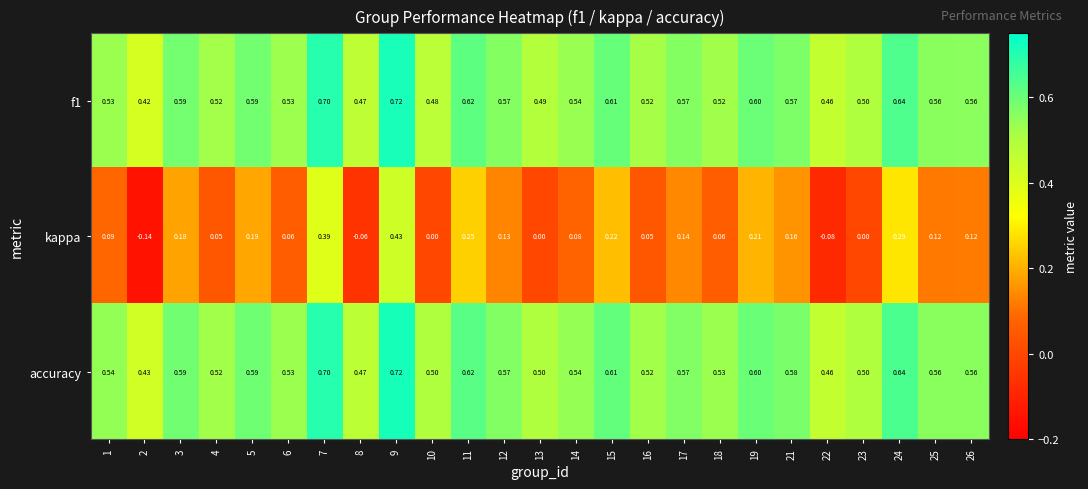

Which series has the largest total across all categories?

accuracy